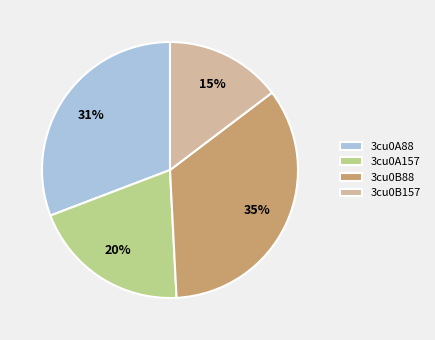

Does 3cu0B88 account for over 50% of the chart?

No